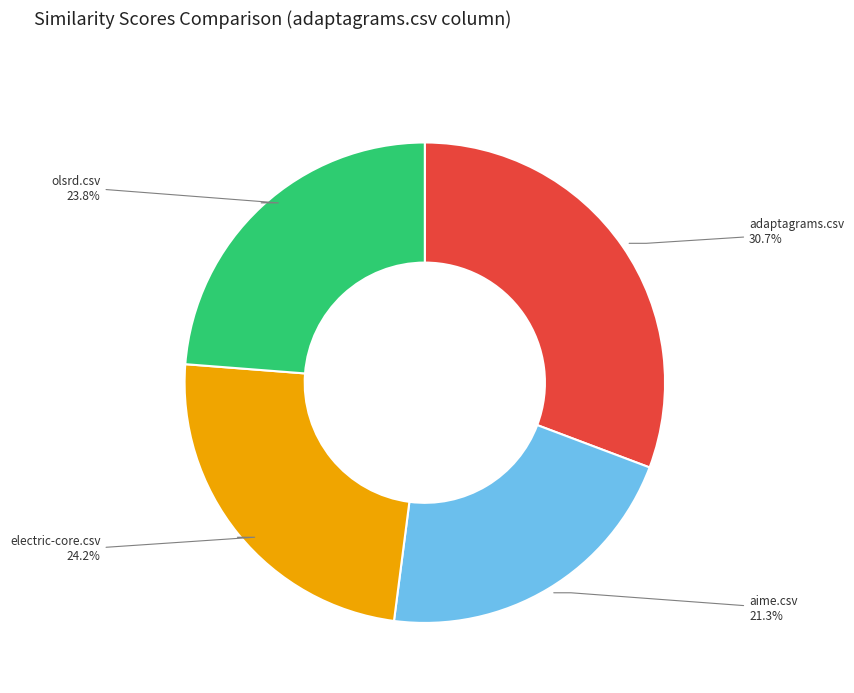

To the nearest percent, what is the combined percentage of electric-core.csv and olsrd.csv?

48%